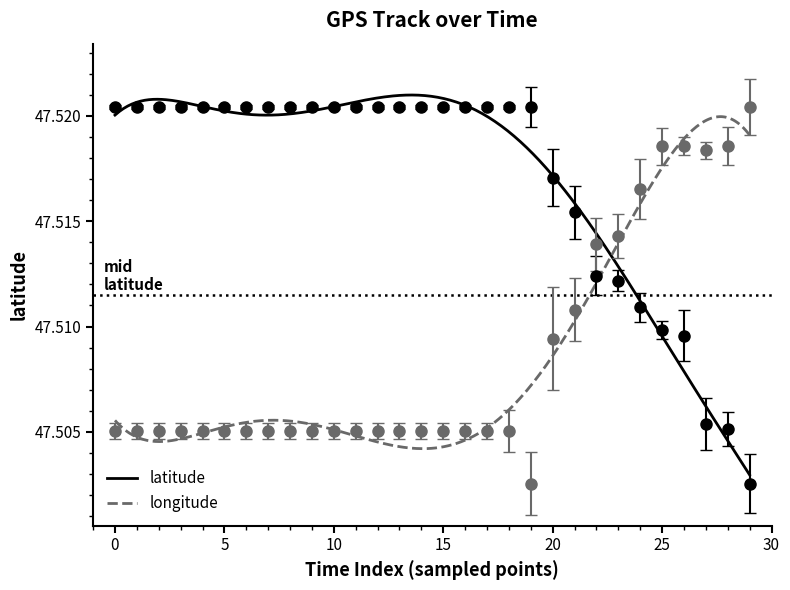

What is the maximum value shown in the chart?

47.5